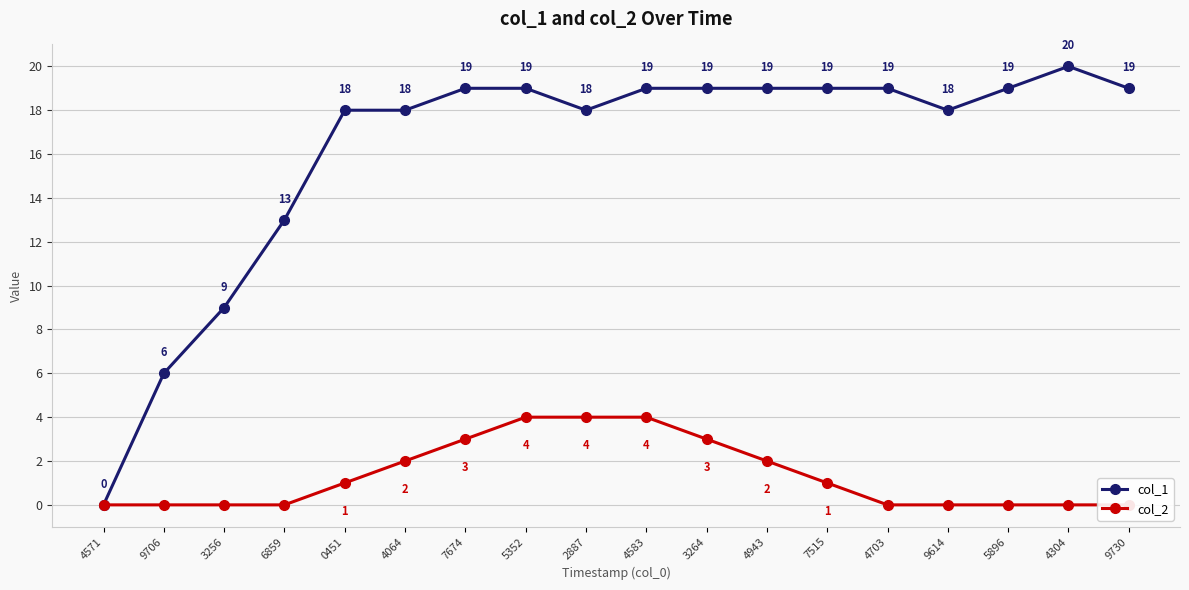

Reading left to right, what are all the values shown in this chart?

col_1: 4571=0	9706=6	3256=9	6859=13	0451=18	4064=18	7674=19	5352=19	2887=18	4583=19	3264=19	4943=19	7515=19	4703=19	9614=18	5896=19	4304=20	9730=19
col_2: 4571=0	9706=0	3256=0	6859=0	0451=1	4064=2	7674=3	5352=4	2887=4	4583=4	3264=3	4943=2	7515=1	4703=0	9614=0	5896=0	4304=0	9730=0